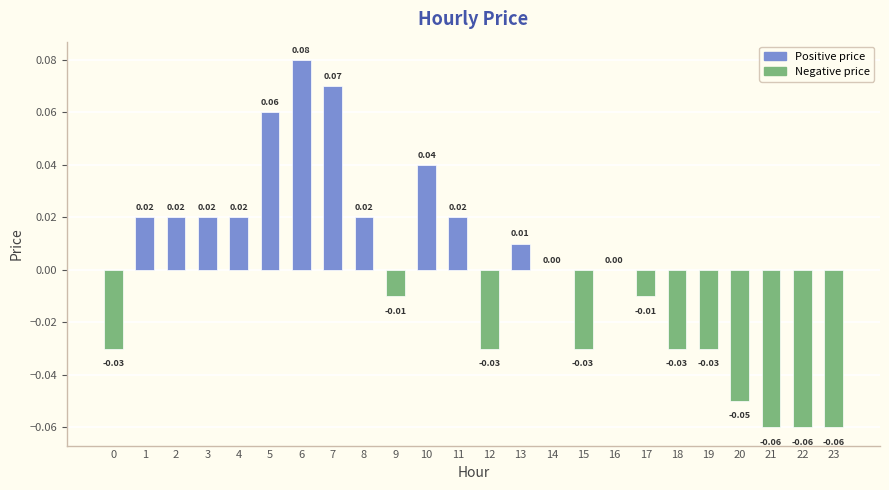

How many distinct data groups are displayed?

1